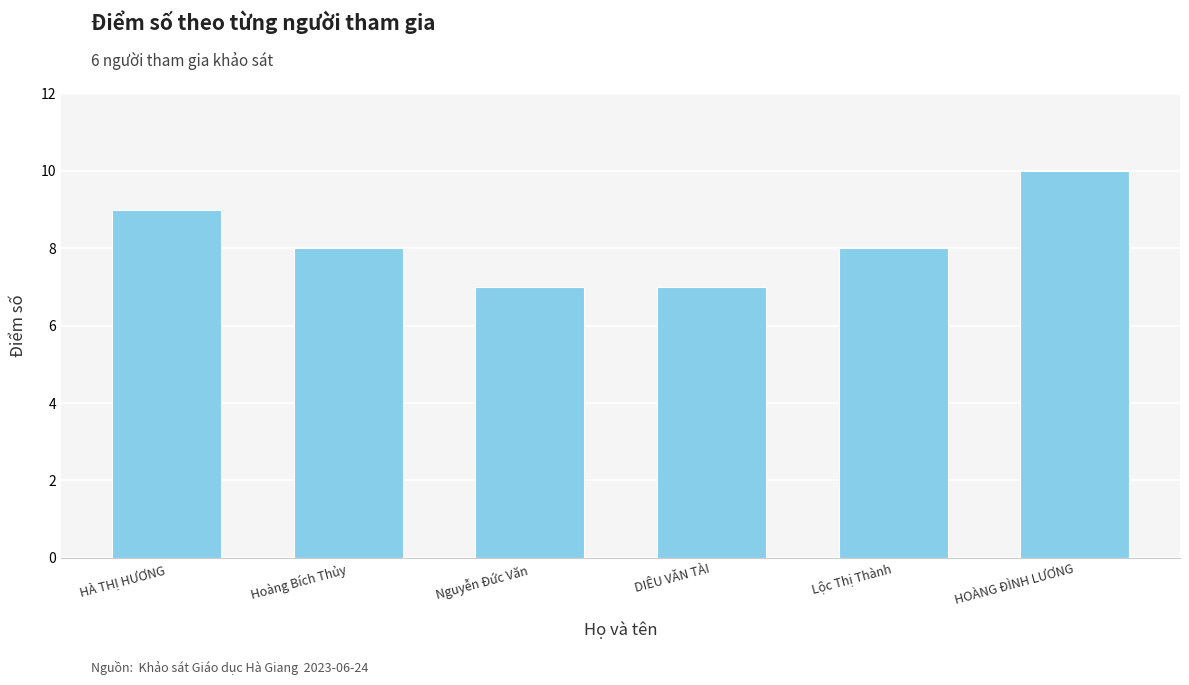

Approximately how many times larger is the value at Hoàng Bích Thủy compared to Lộc Thị Thành?

1.0